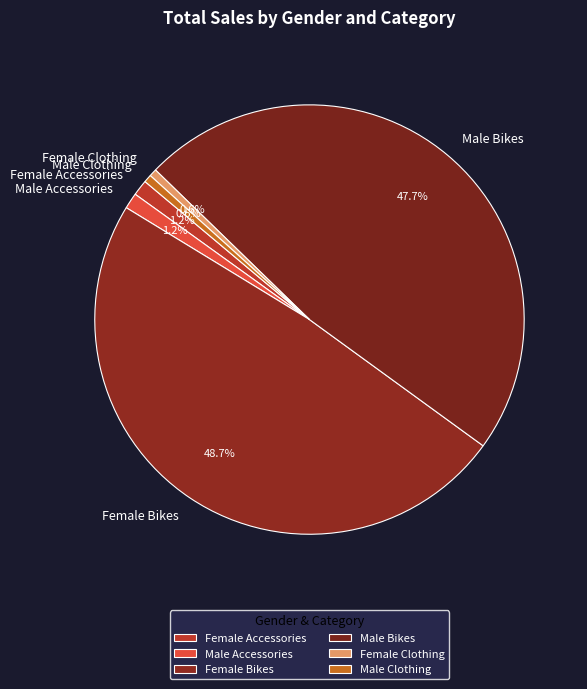

Is it true that Female Bikes is 49% of the pie?

True